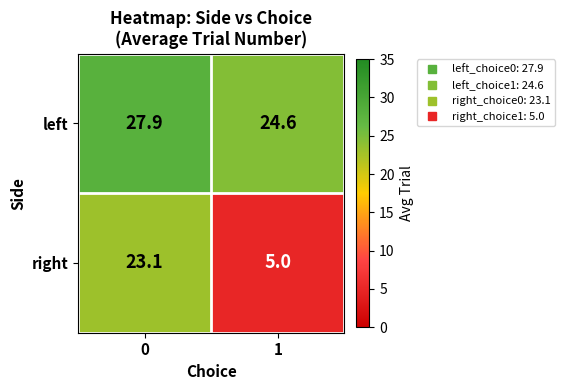

What value does the right series have at 0?

23.1